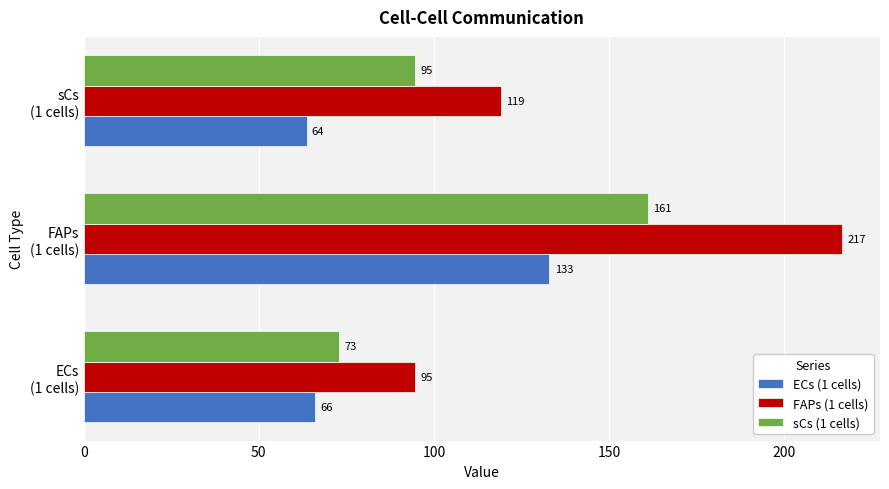

What is the greatest value displayed?

216.5